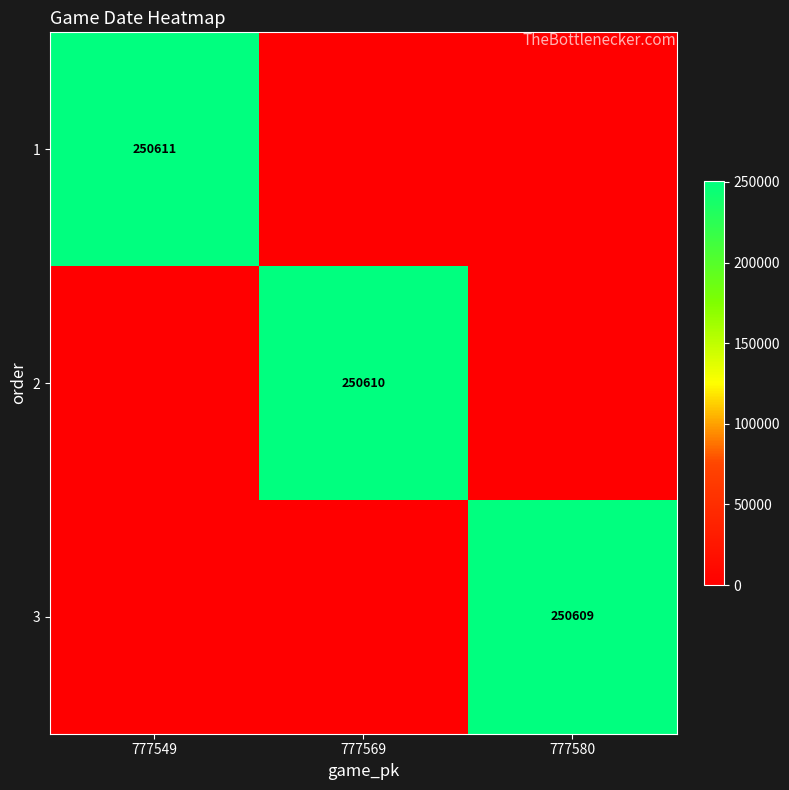

Is it true that 3 equals 151396 at 777580?

False